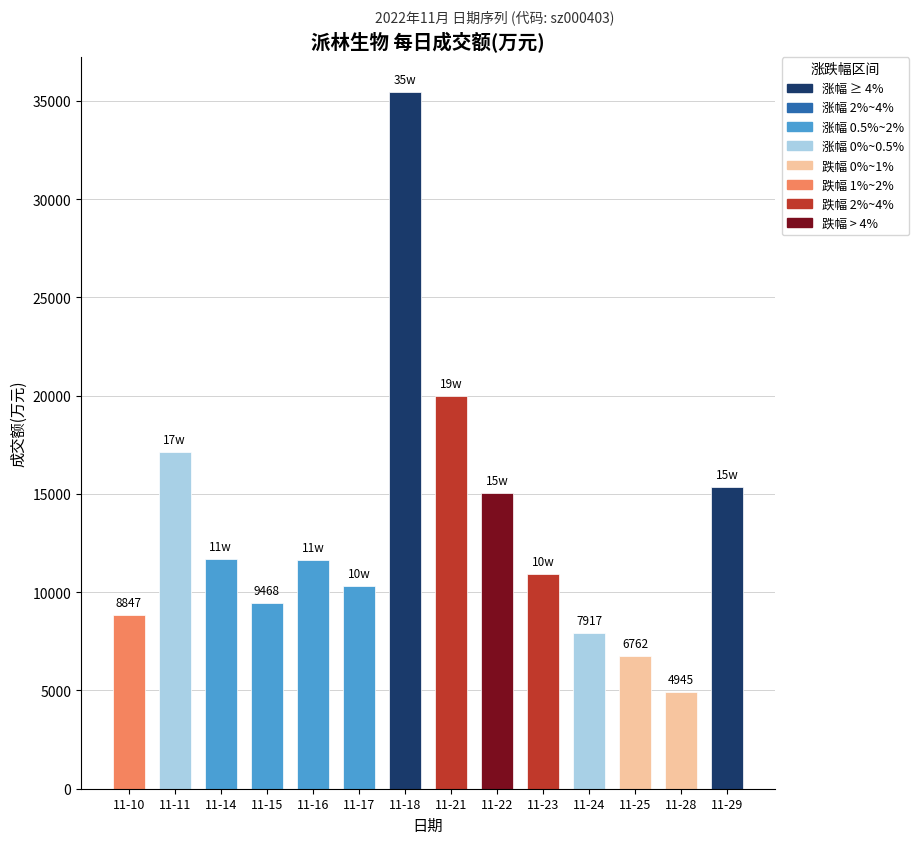

Where does the data first go above 11641?

11-11